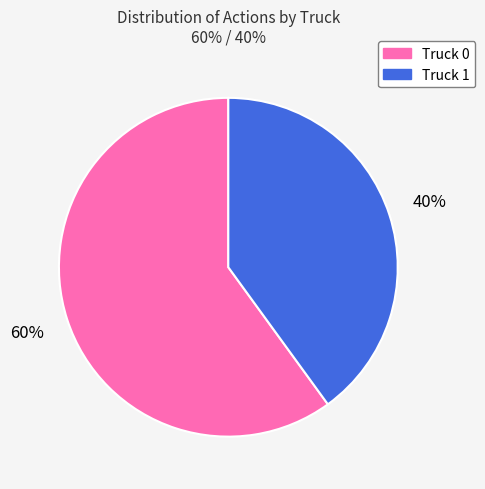

To the nearest percent, what is the difference between the largest and smallest slice percentages?

20%